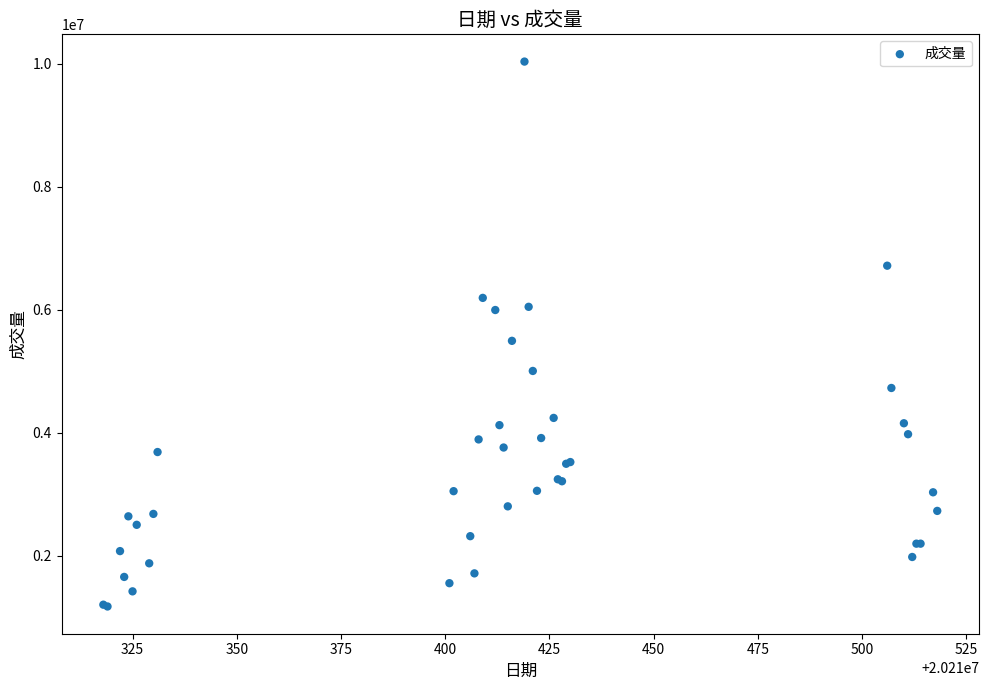

What Y value in the scatter plot is closest to 5605775?

5494986